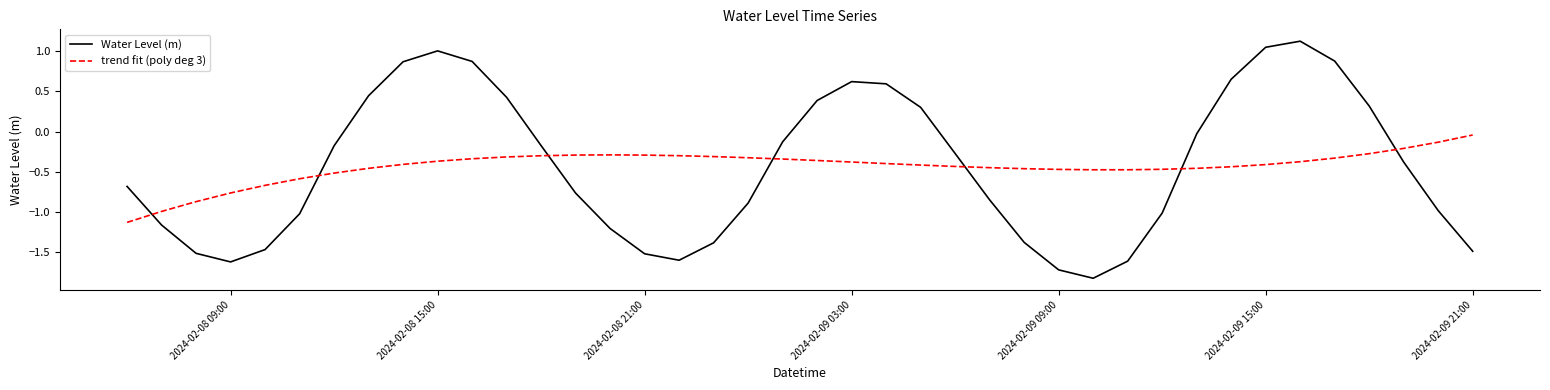

Is this an area chart (filled region under the line)?

No